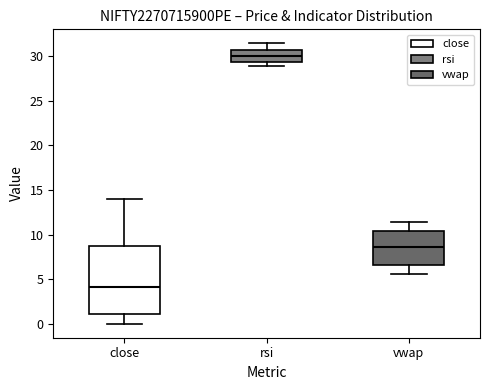

Where does the upper whisker of the box for vwap end on the y-axis? The values are not printed on the chart, so give them approximately, as read against the axis.

11.5